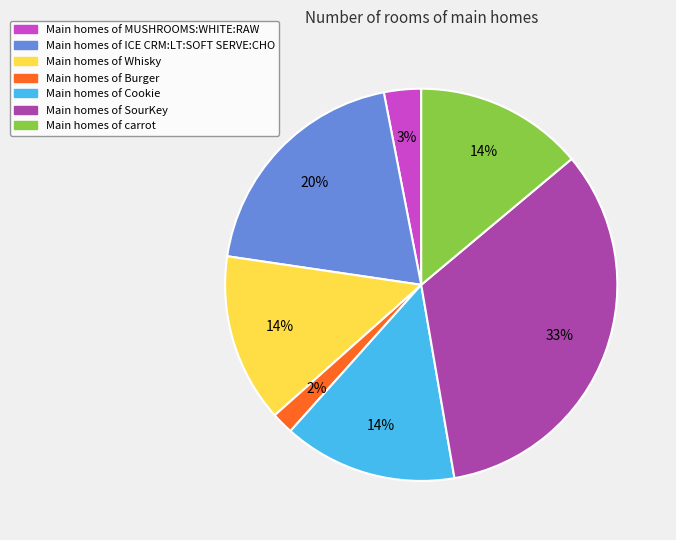

To the nearest percent, what is the average slice percentage?

14%